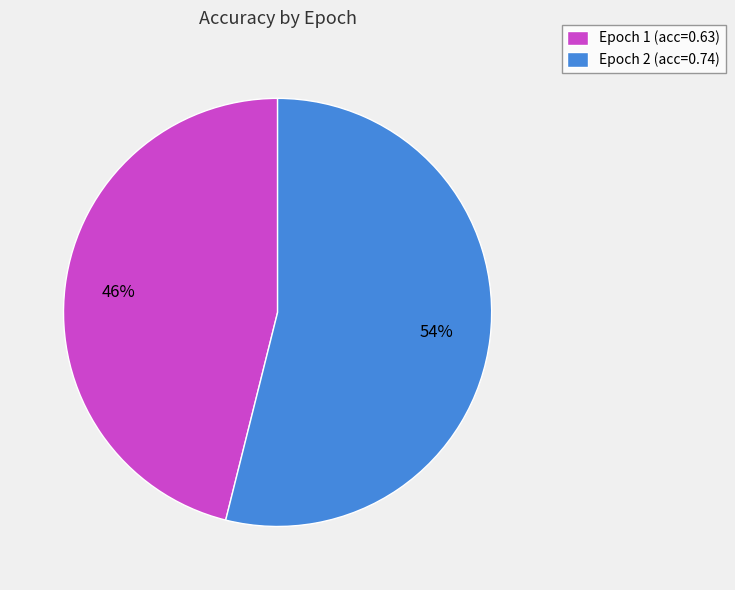

Between Epoch 2 and Epoch 1, which is larger?

Epoch 2